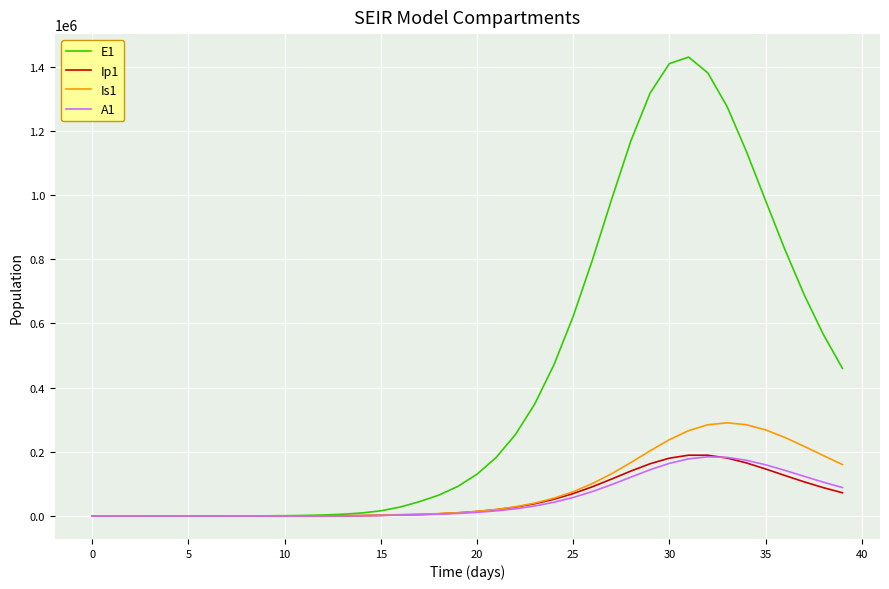

In Is1, how many points are higher than both neighbors (excluding endpoints)?

1